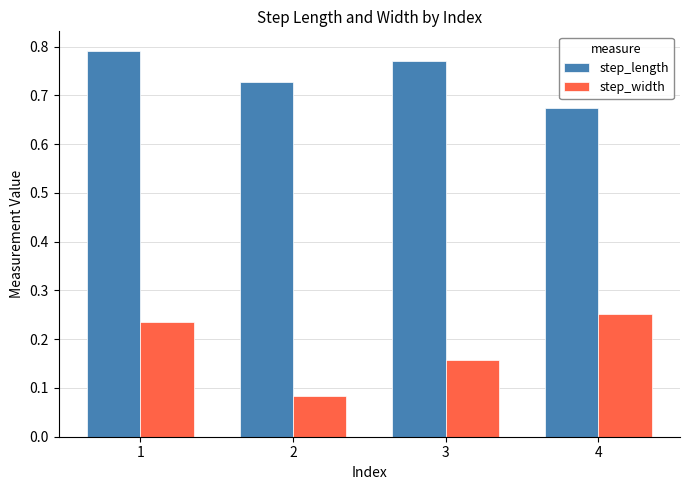

What is the total value across all series at 3?

0.9